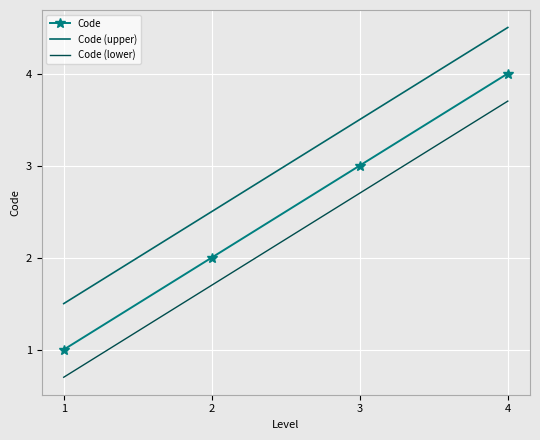

What is the value of the Code point at the 3rd from the left?

3.0